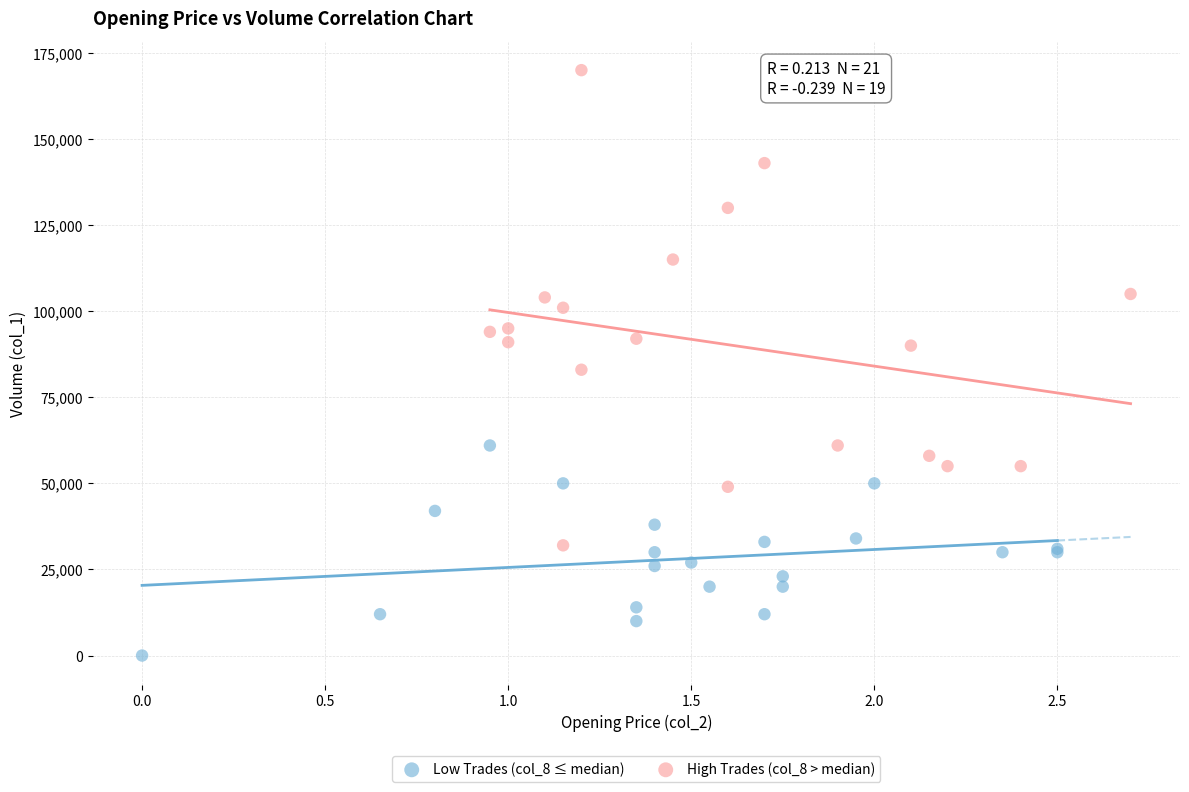

Which series reaches the maximum Y coordinate?

High Trades (col_8 > median)